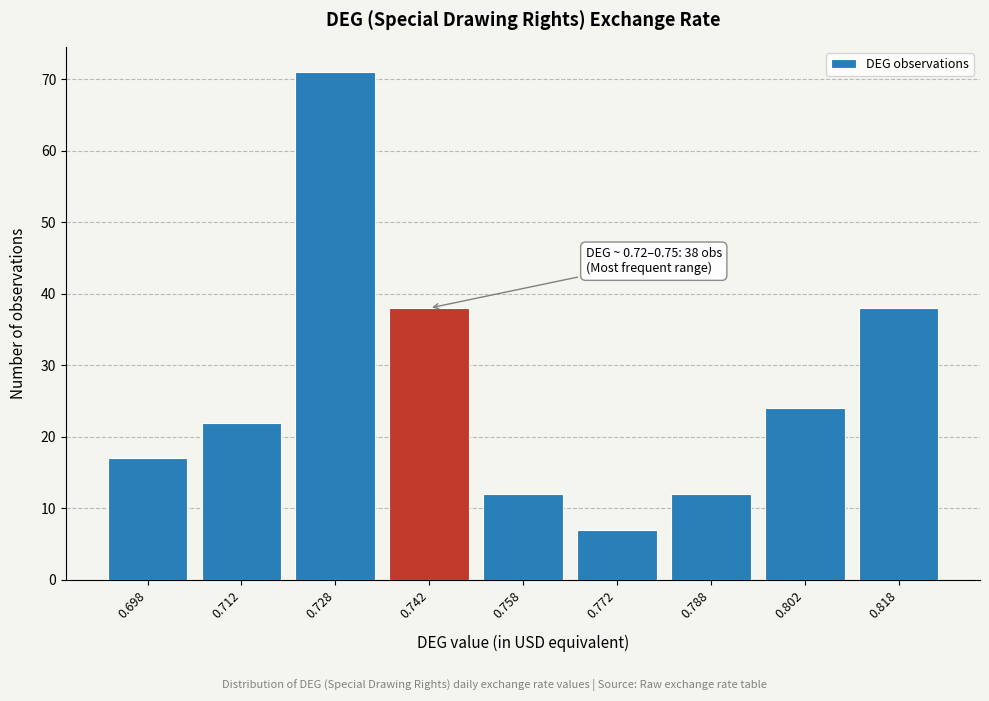

Which range on the x-axis has the tallest bar?

0.720 to 0.735